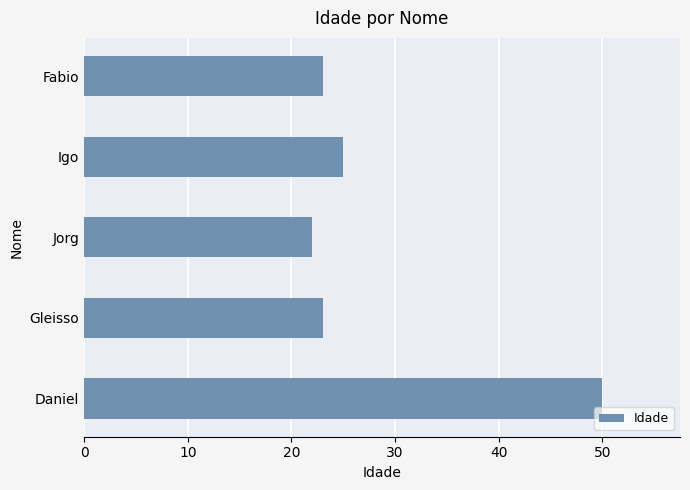

How many series are shown in this chart?

1